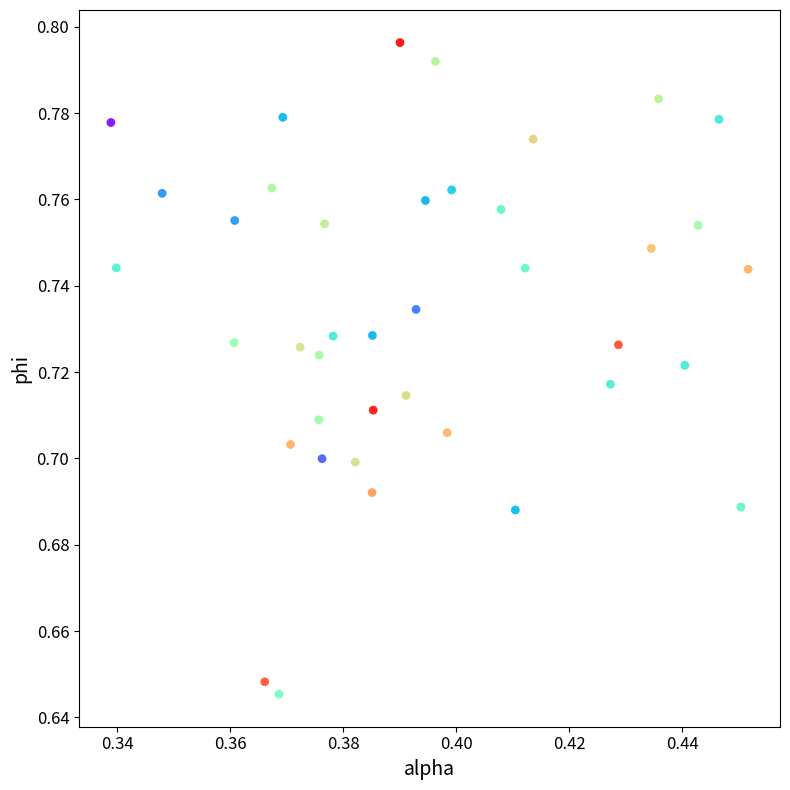

Count the number of points in this scatter plot.

40